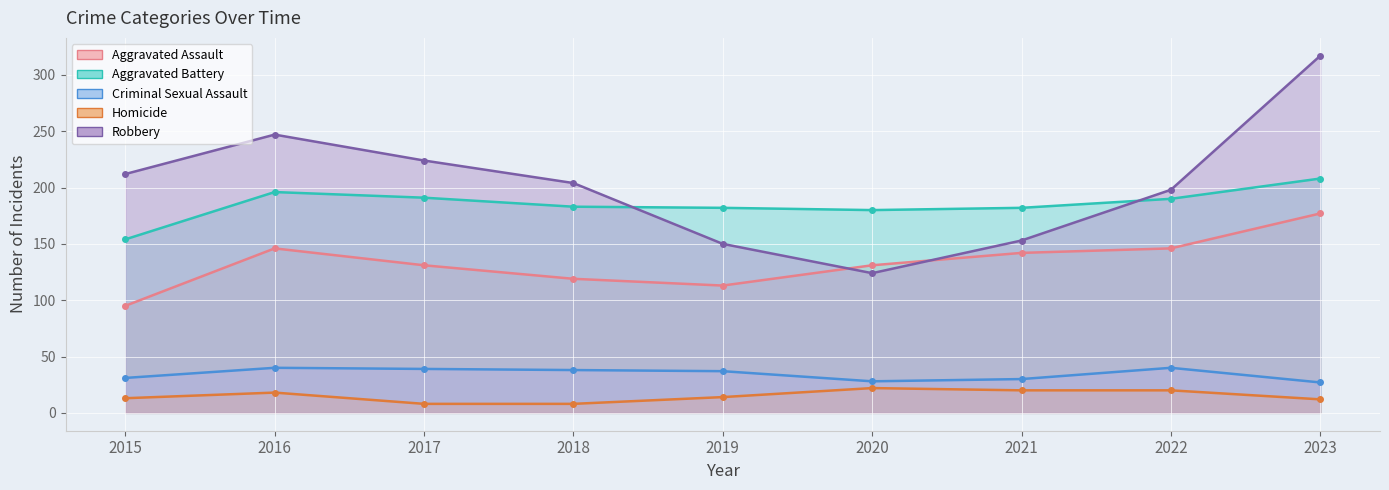

At which label does Criminal Sexual Assault first exceed 37?

2016